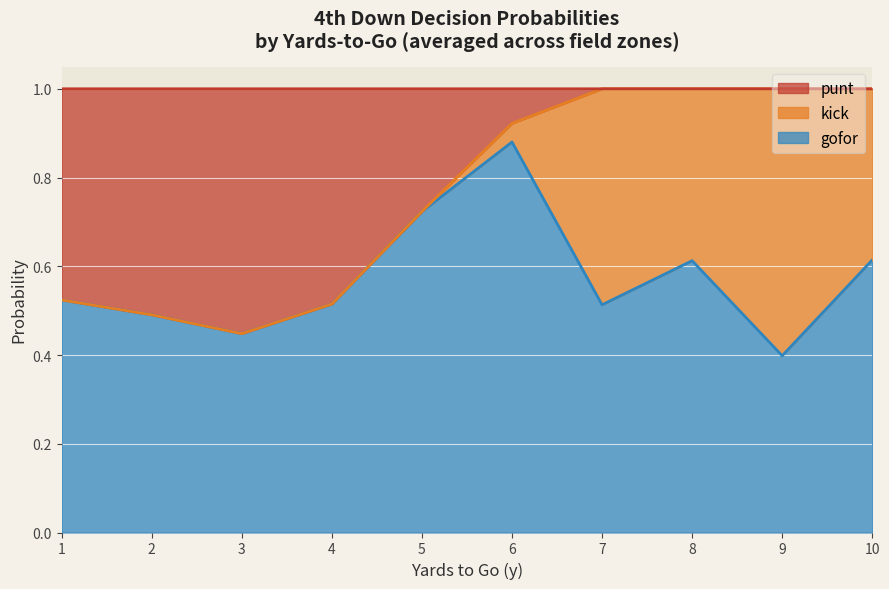

True or false: punt and gofor cross at least once.

True